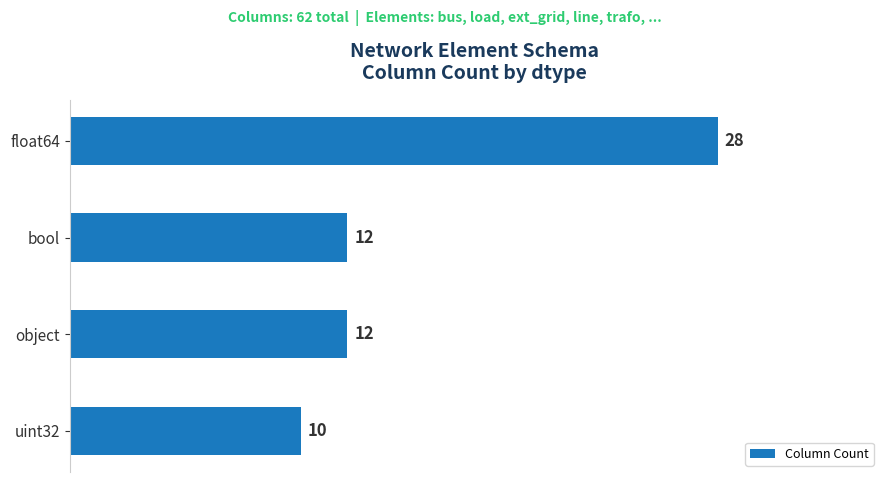

What is the sum of all values?

62